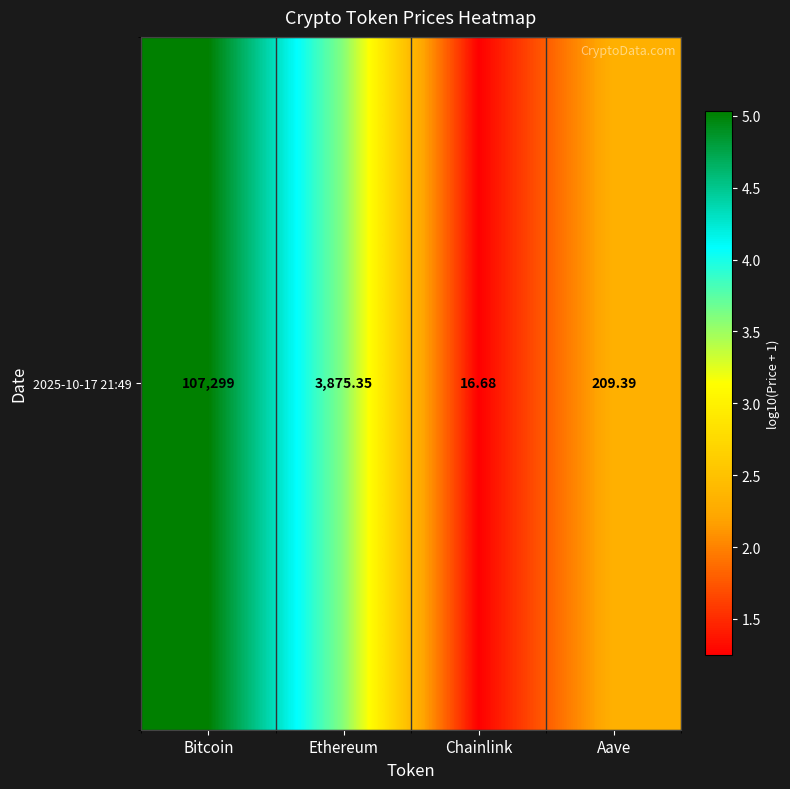

Rank the categories by value from lowest to highest.

Chainlink, Aave, Ethereum, Bitcoin